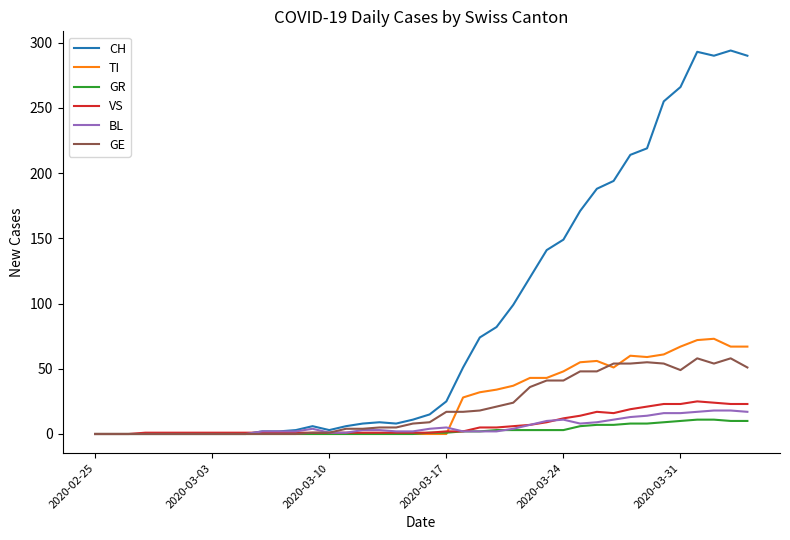

Which series has the largest total across all categories?

CH